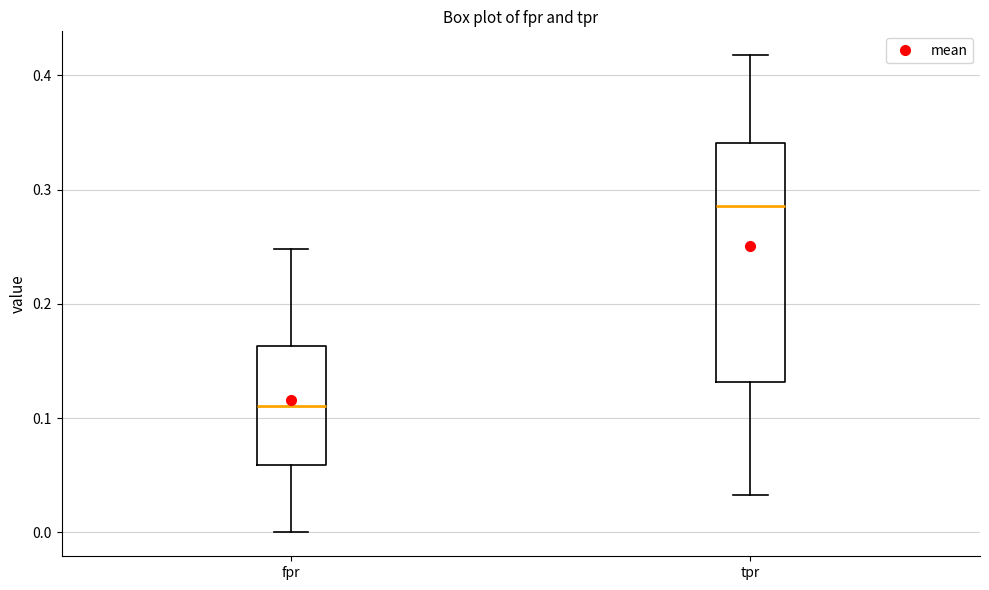

Reading left to right, read every box against the y-axis: the position of its median line, the range the box covers, and the ends of its whiskers. The values are not printed on the chart, so give them approximately, as read against the axis.

fpr: median 0.11, box 0.06 to 0.16, whiskers 0.00 to 0.25
tpr: median 0.29, box 0.13 to 0.34, whiskers 0.03 to 0.42